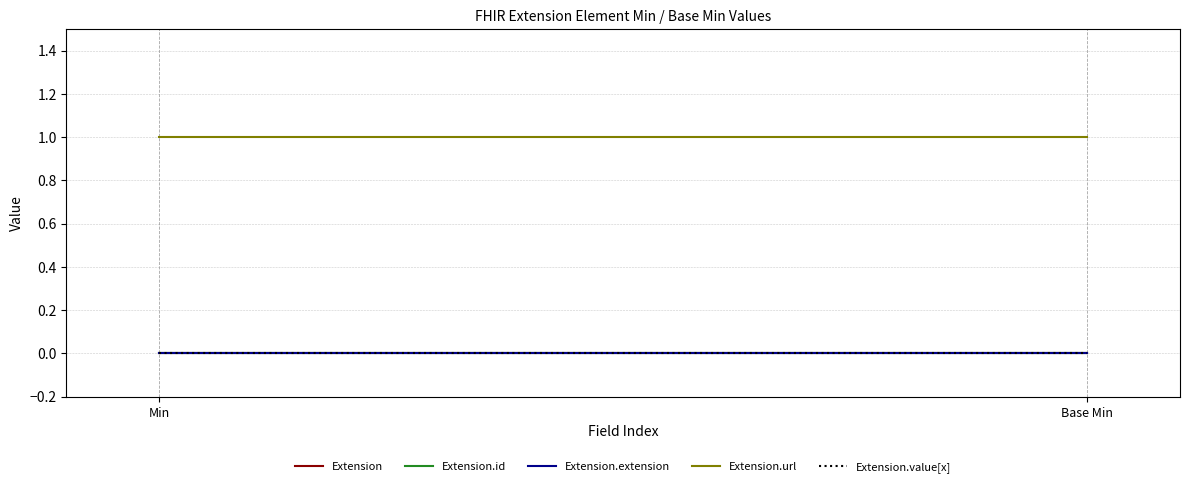

How many lines are shown in the chart?

5